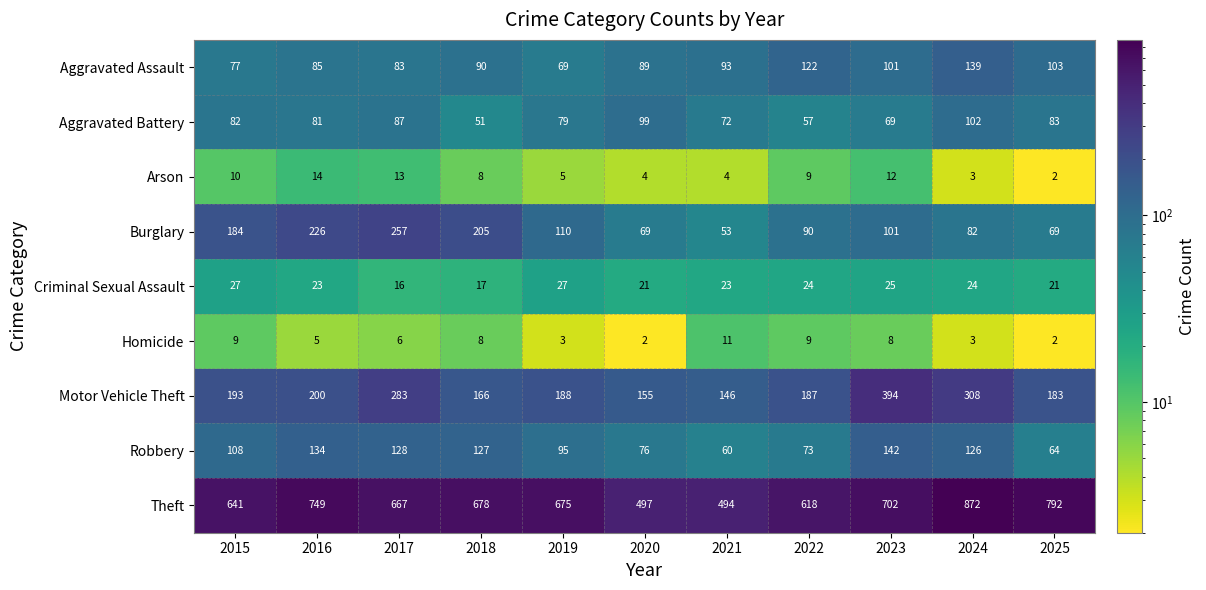

Which series has the largest total across all categories?

Theft